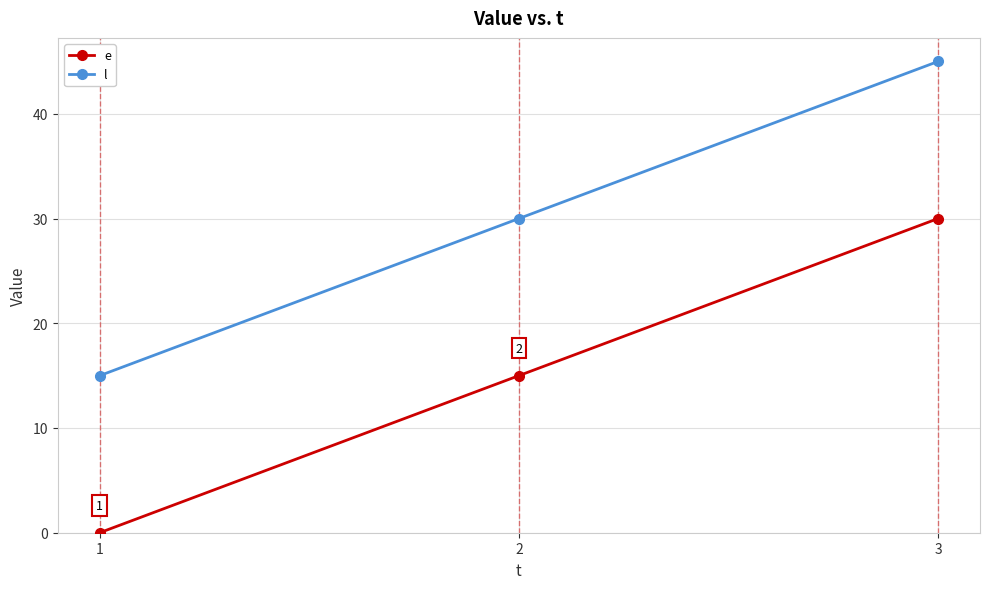

List the labels in order of l value, largest first.

3, 2, 1